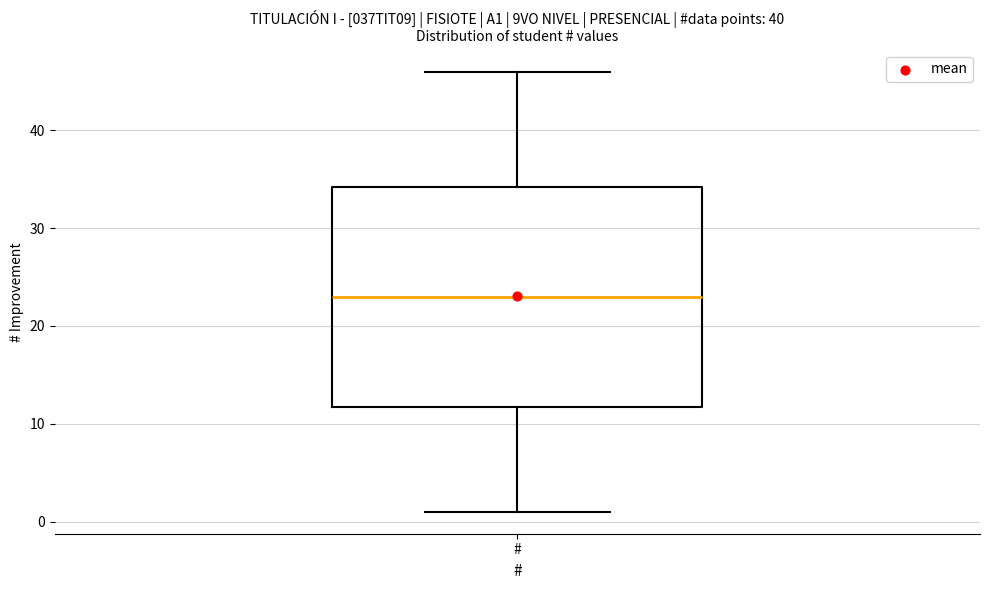

Read this box plot against the y-axis: the position of the median line, the range covered by the box, and the ends of both whiskers. The values are not printed on the chart, so give them approximately, as read against the axis.

median 23, box 12 to 34, whiskers 1 to 46